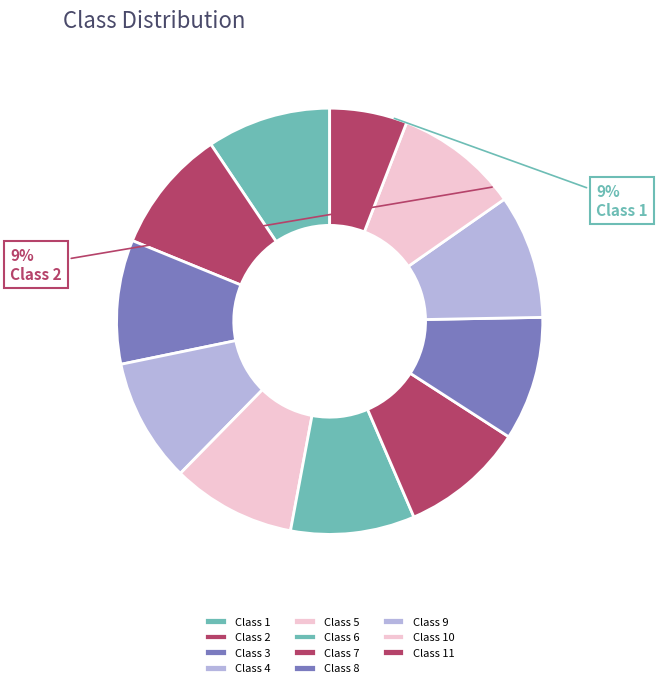

The 7 slice represents 9% of the pie. True or false?

True